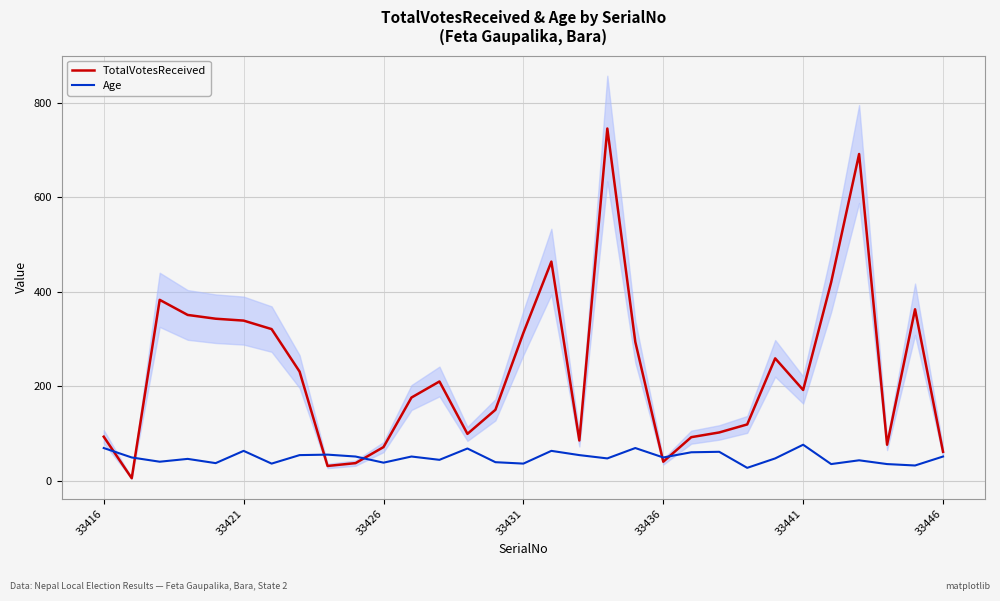

True or false: TotalVotesReceived has a value of 192 at 33441.

True